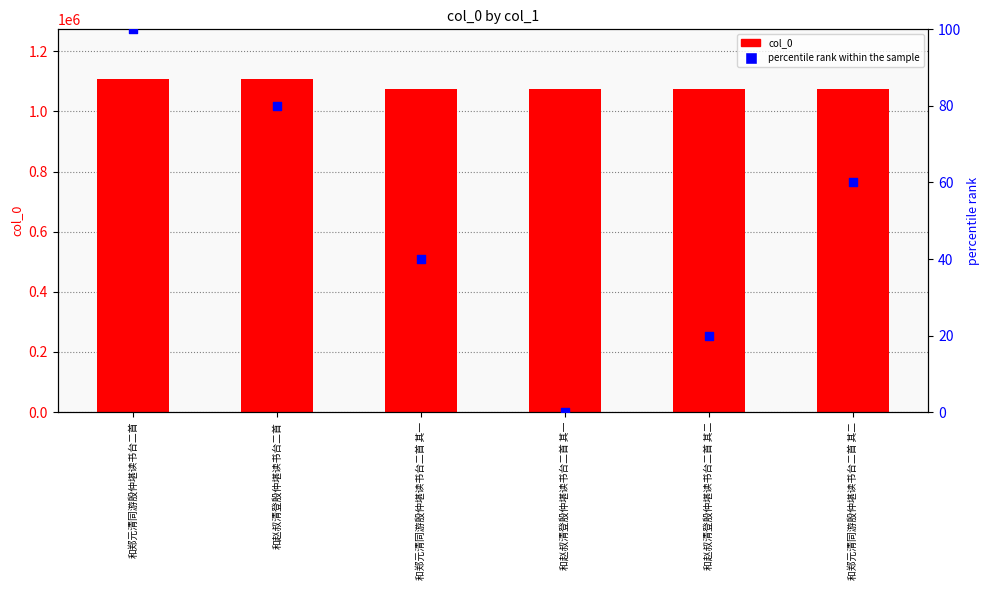

Which series has the largest total across all categories?

col_0